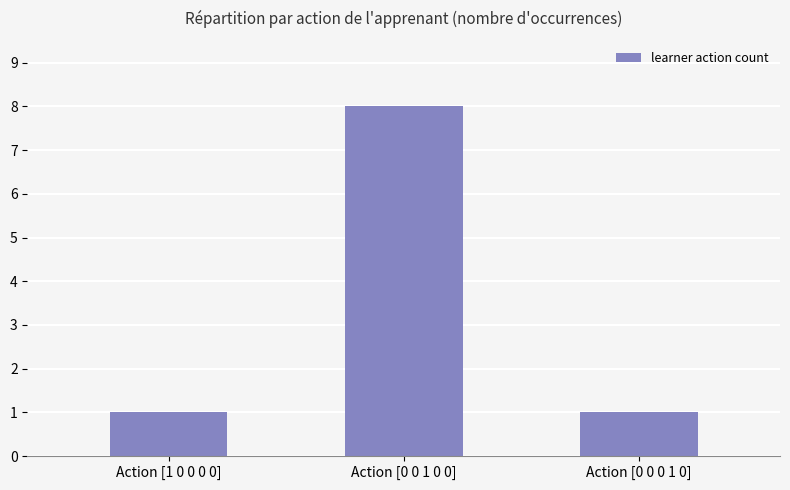

Count the number of data series in this chart.

1